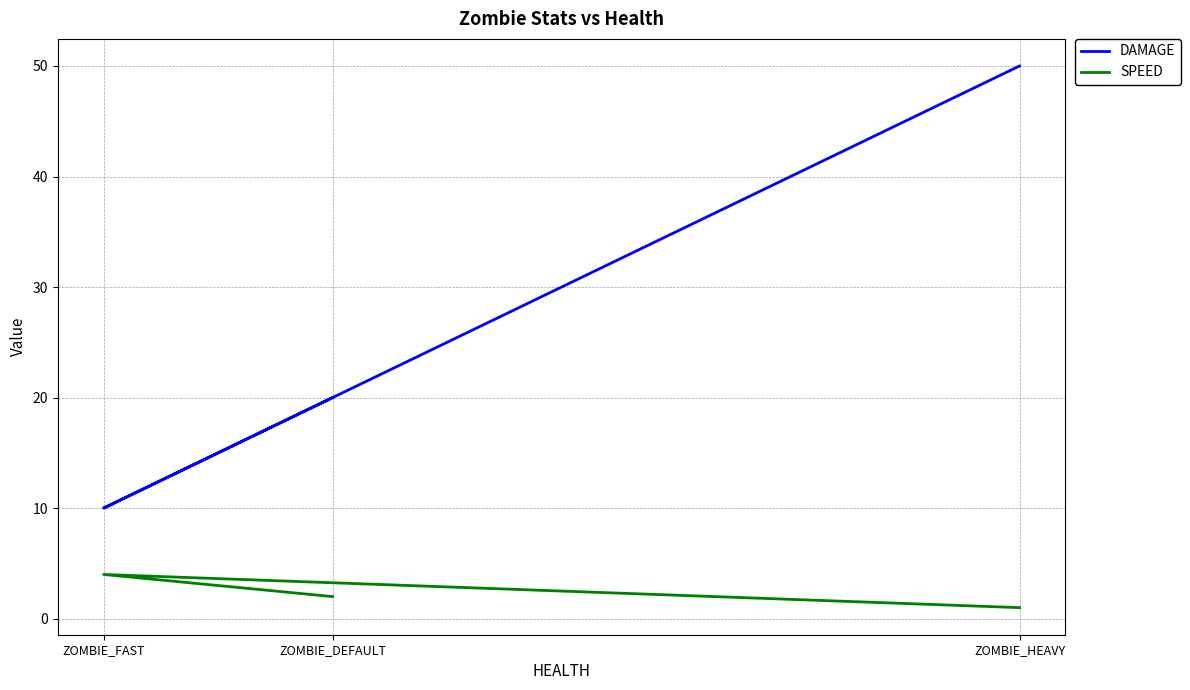

What is the spread (max minus min) of values at ZOMBIE_FAST?

6